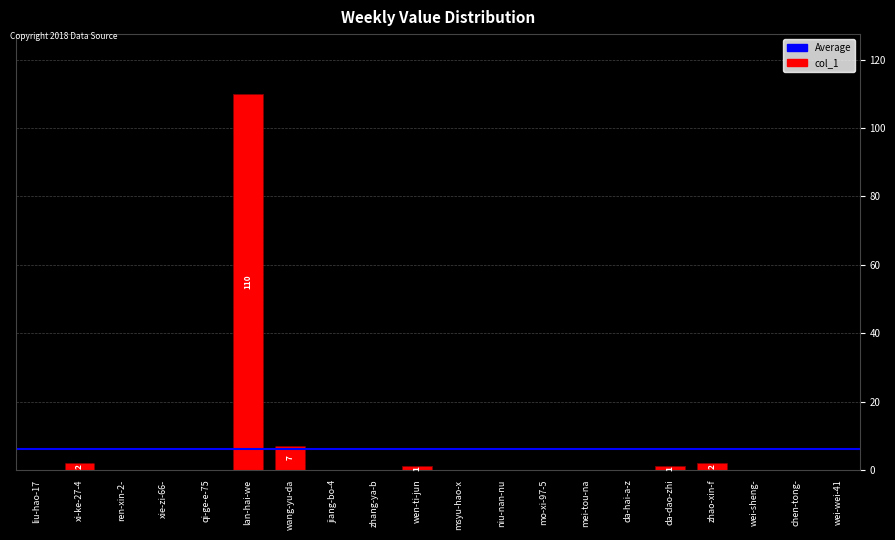

What is the maximum value shown in the chart?

110